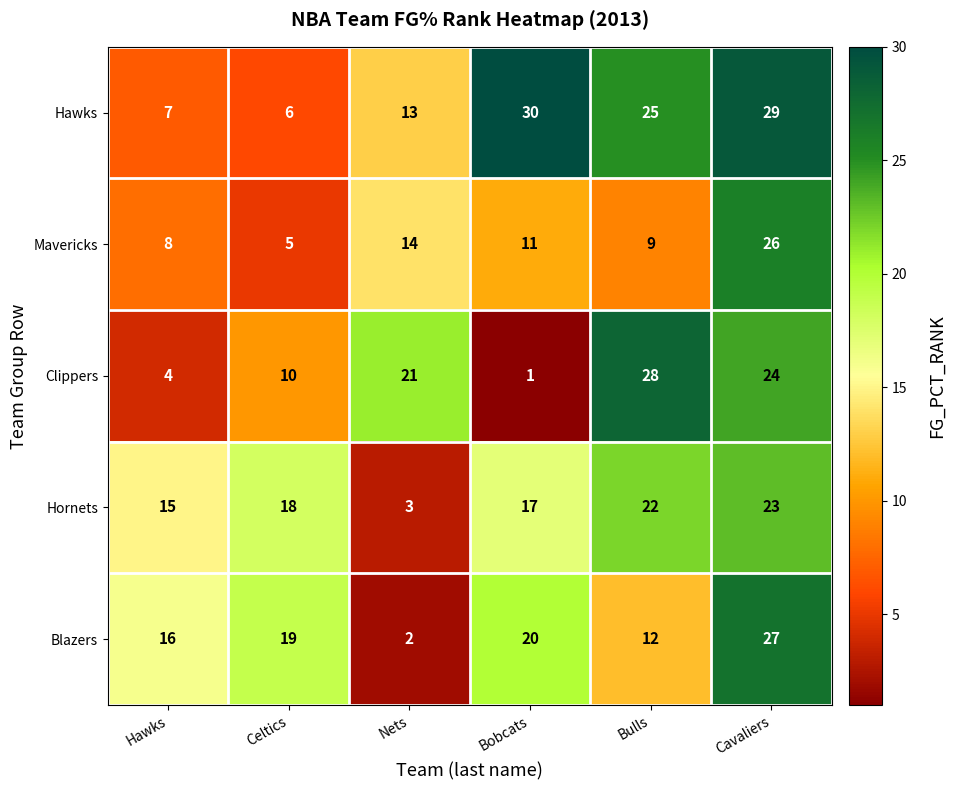

The Hawks series shows 7 at Hawks. True or false?

True